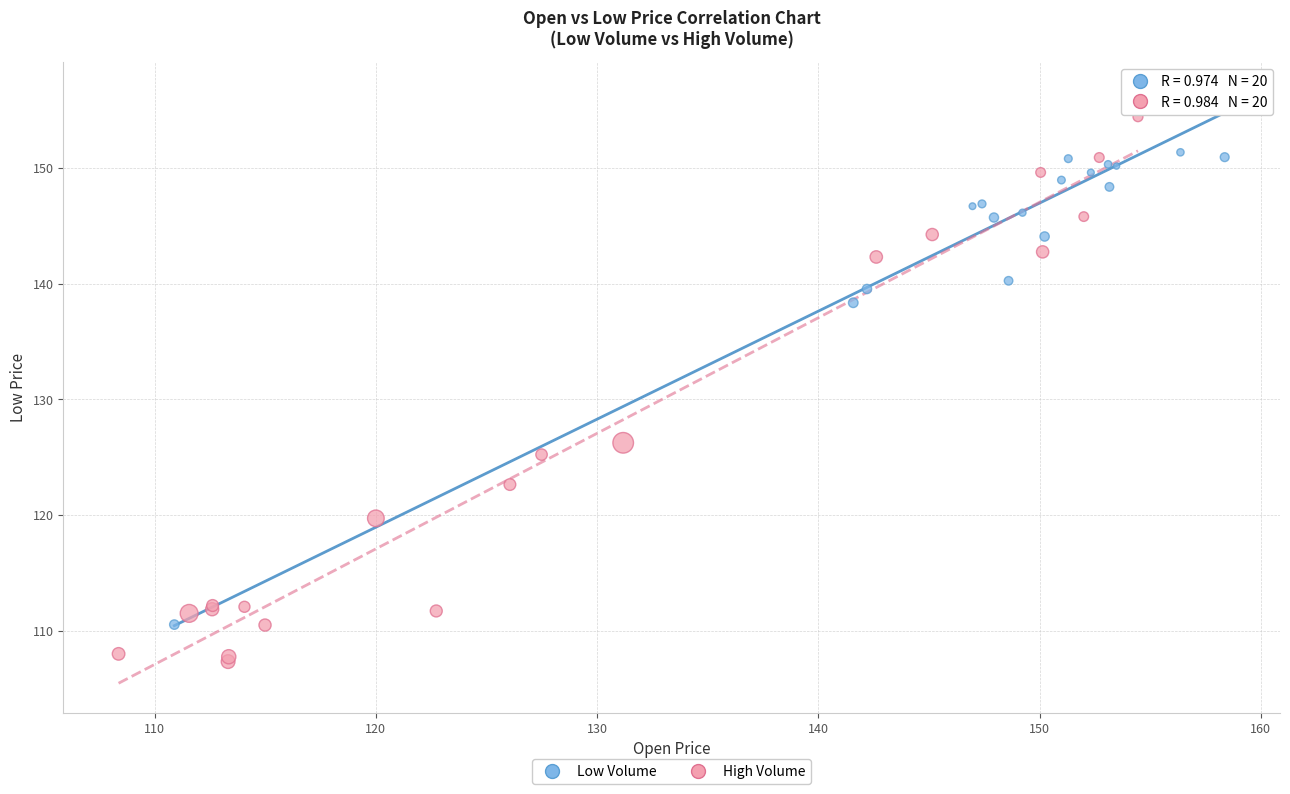

Which series reaches the maximum Y coordinate?

Low Volume